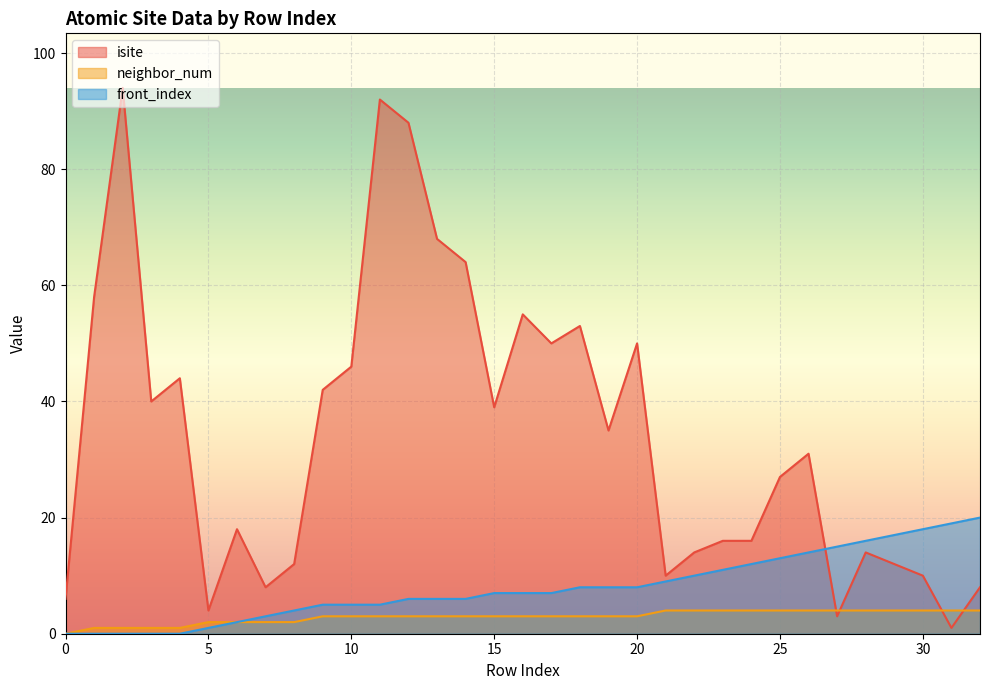

Is the value of front_index at 21 greater than the value of isite at 14?

No